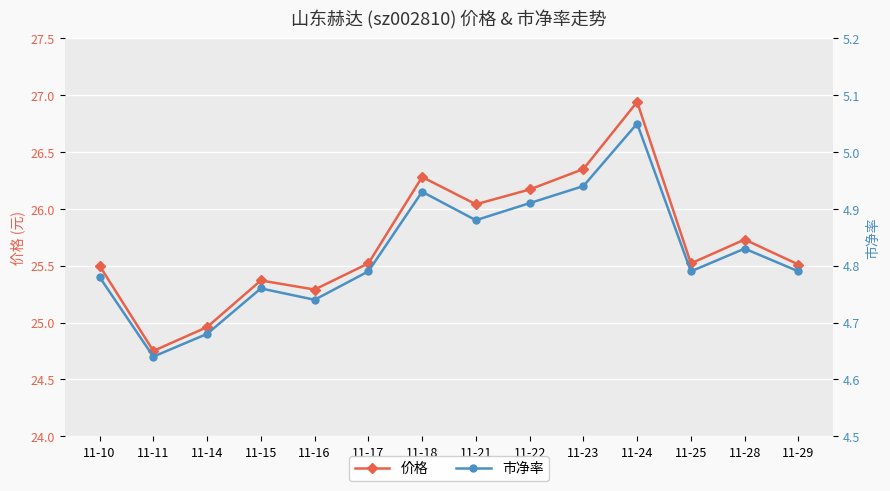

At 11-18, list the series in order from largest to smallest.

价格, 市净率